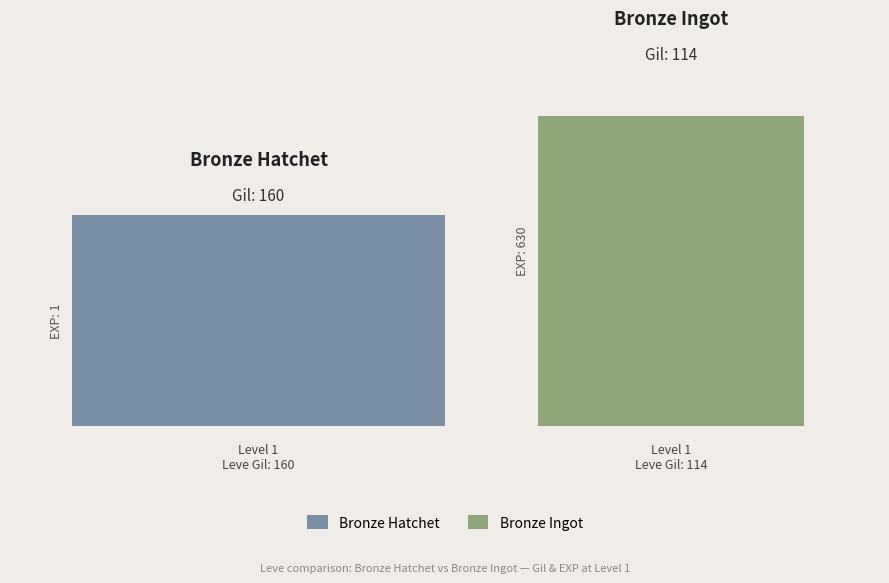

Does the chart contain any negative values?

No